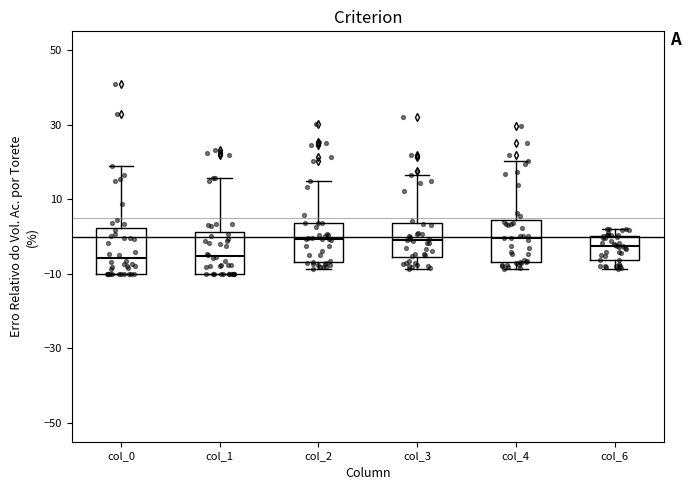

Reading left to right, read every box against the y-axis: the position of its median line, the range the box covers, and the ends of its whiskers. The values are not printed on the chart, so give them approximately, as read against the axis.

col_0: median -6, box -10 to 2, whiskers -10 to 18
col_1: median -6, box -10 to 2, whiskers -10 to 16
col_2: median 0, box -6 to 4, whiskers -8 to 16
col_3: median -2, box -6 to 4, whiskers -8 to 16
col_4: median 0, box -6 to 4, whiskers -8 to 20
col_6: median -2, box -6 to 0, whiskers -8 to 2